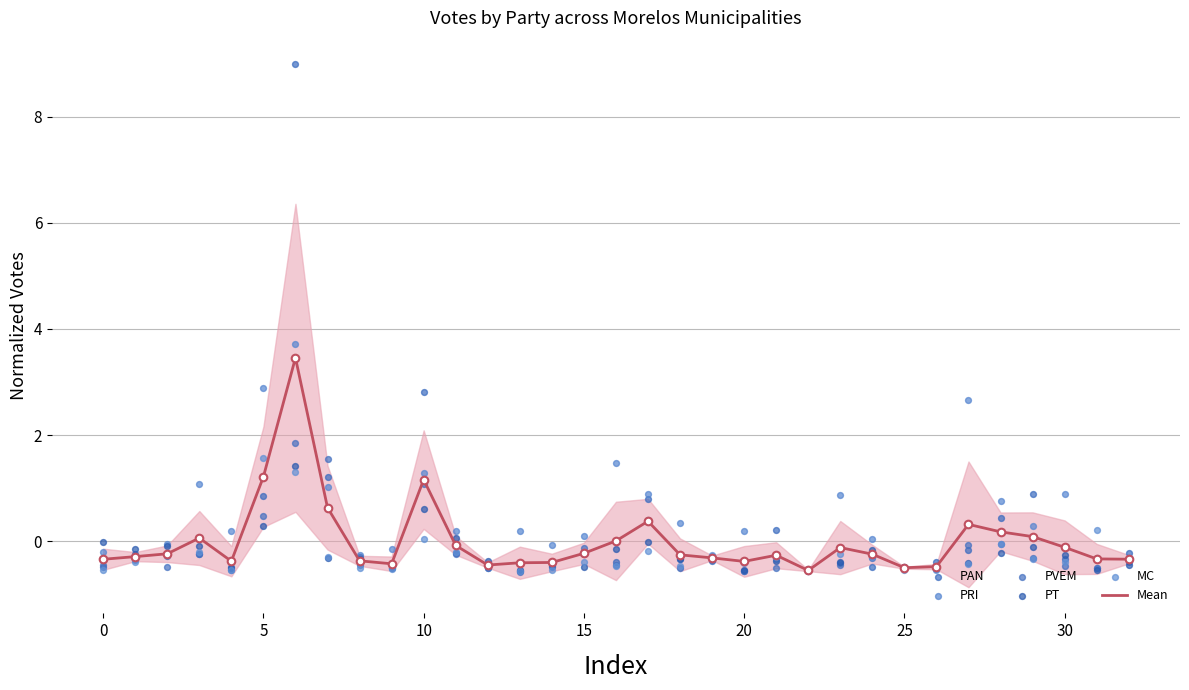

At how many categories does at least one series exceed 7?

1